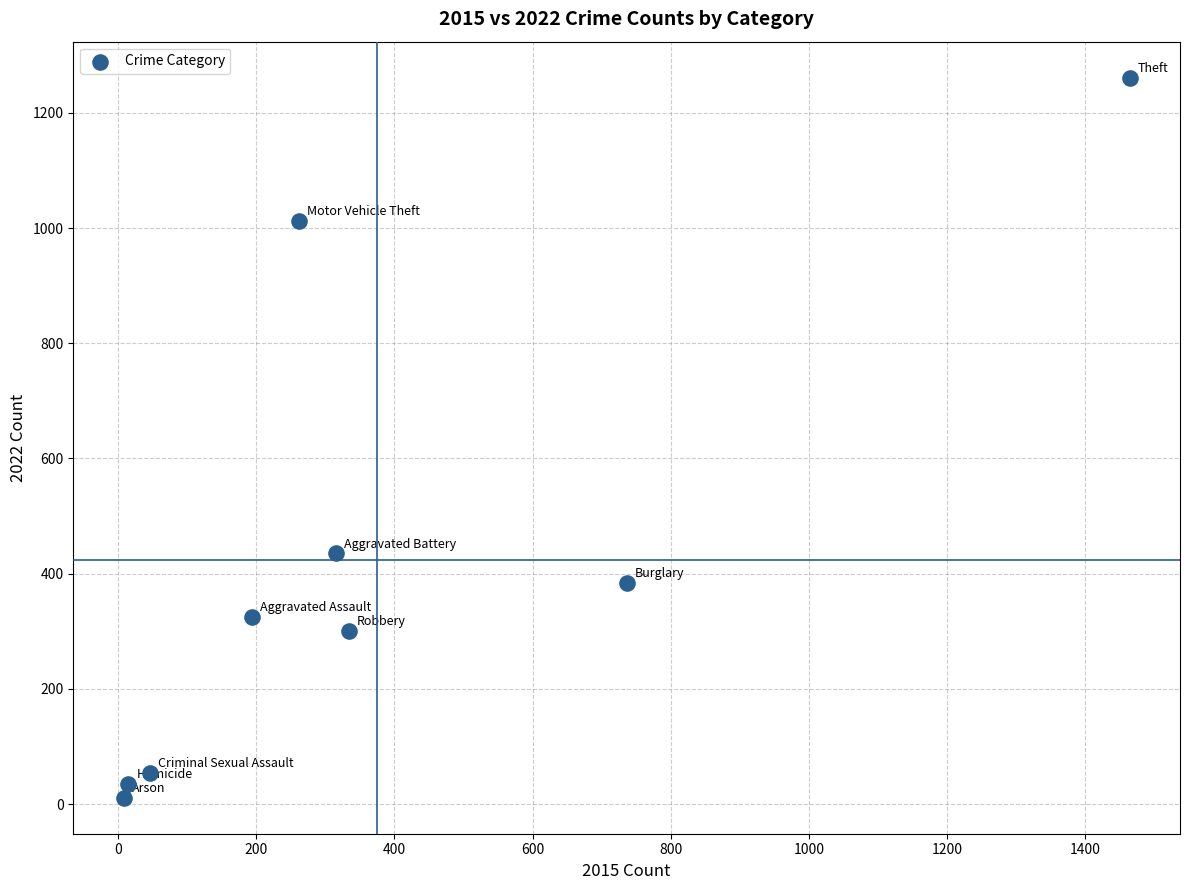

What is the range of X values (max minus min)?

1456